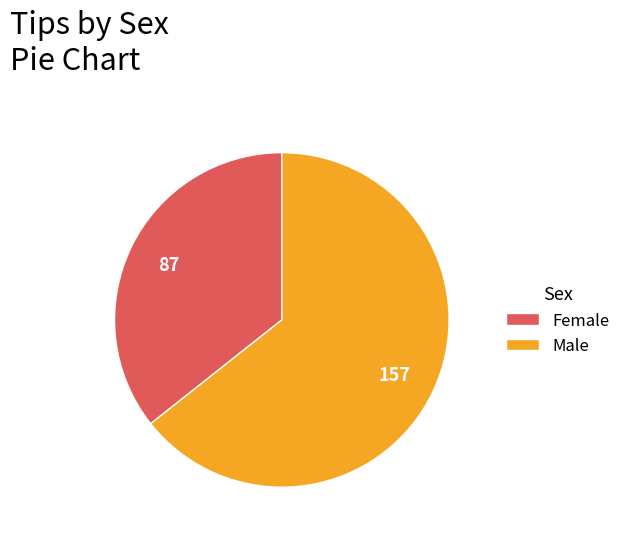

Combined, do Male and Female account for over 50%?

Yes